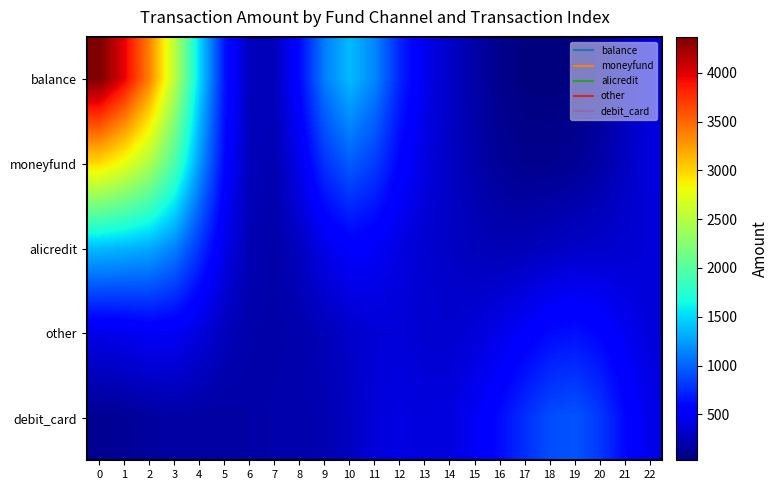

Between 9 and 2, which is larger?

2